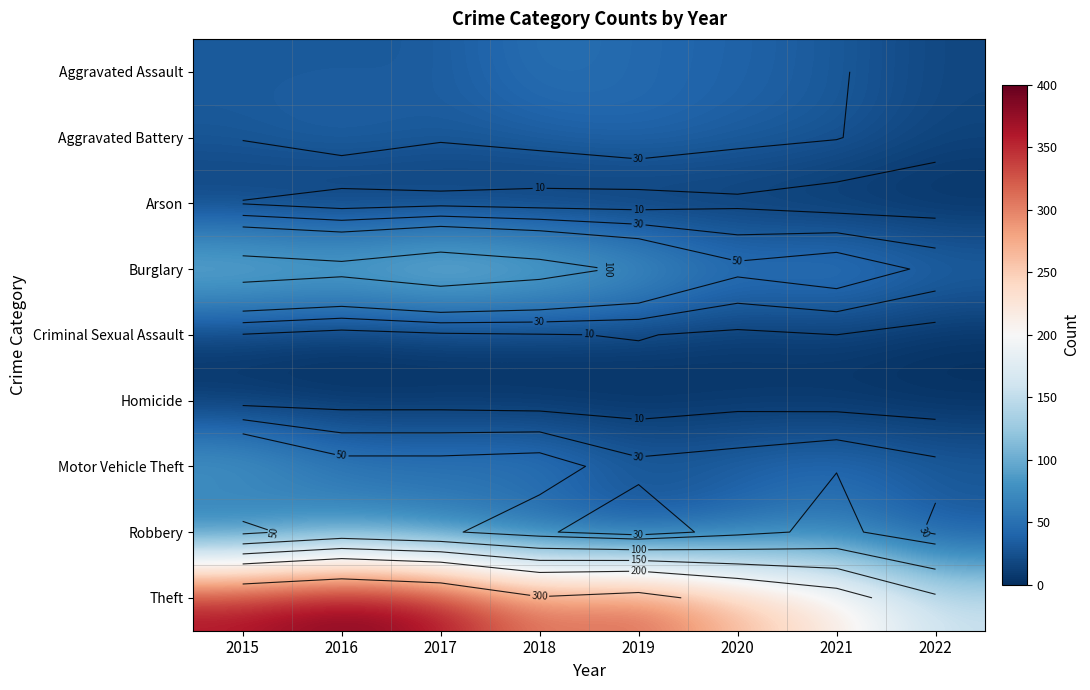

The Homicide series shows 3 at 2015. True or false?

True